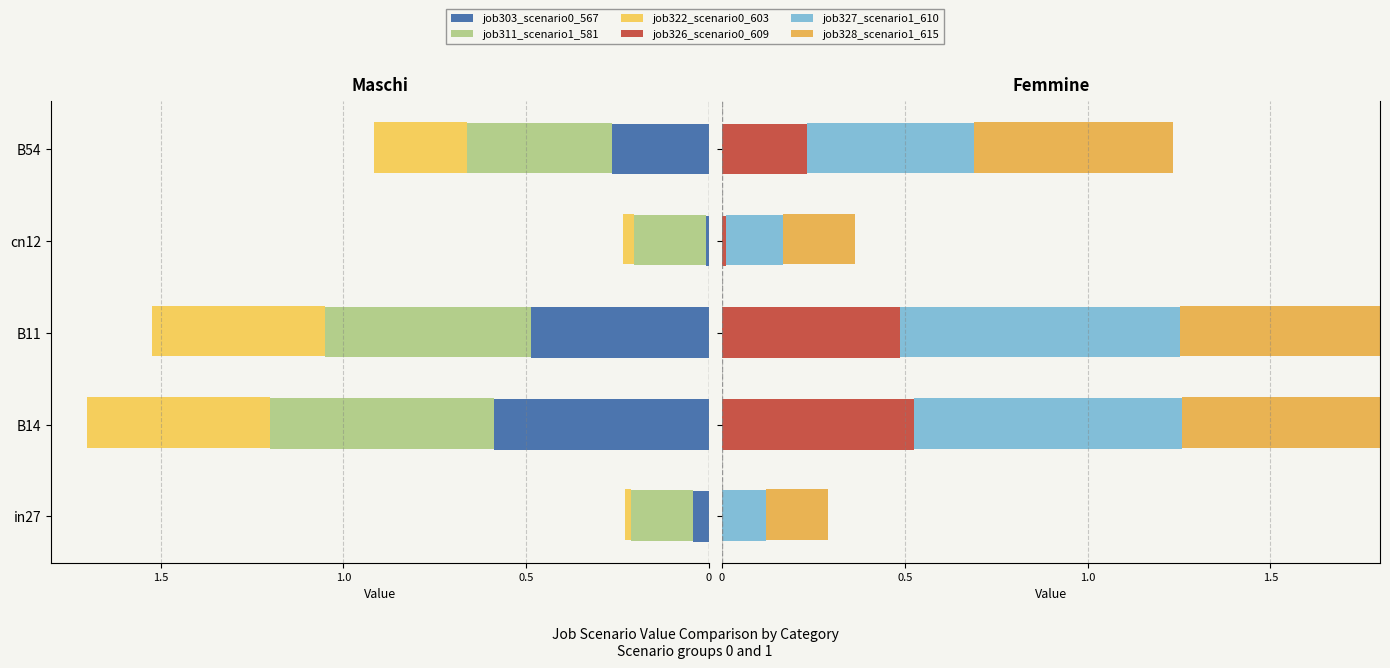

How many bars are there in total?

30